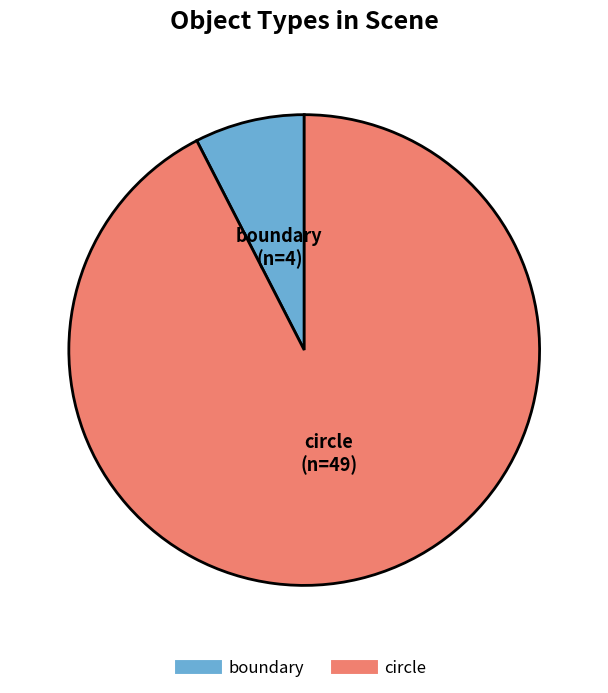

What is the ratio of the value at circle to the value at boundary?

12.2